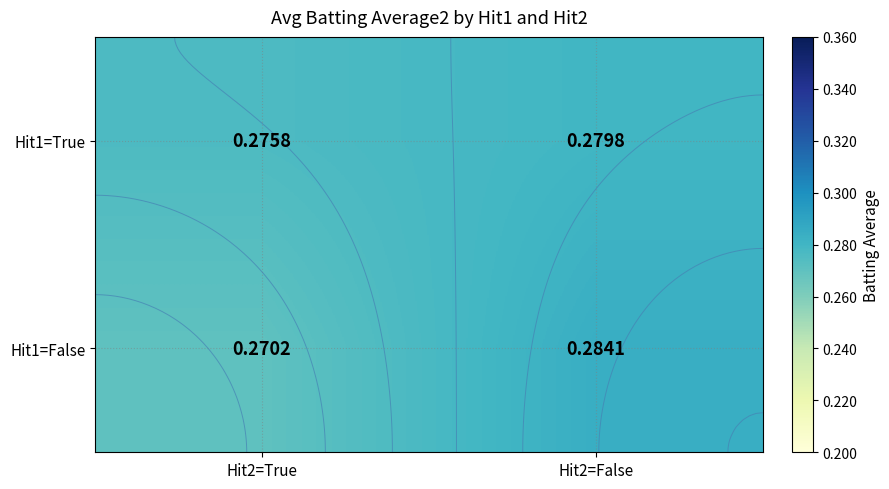

How many categories are shown in the chart?

2